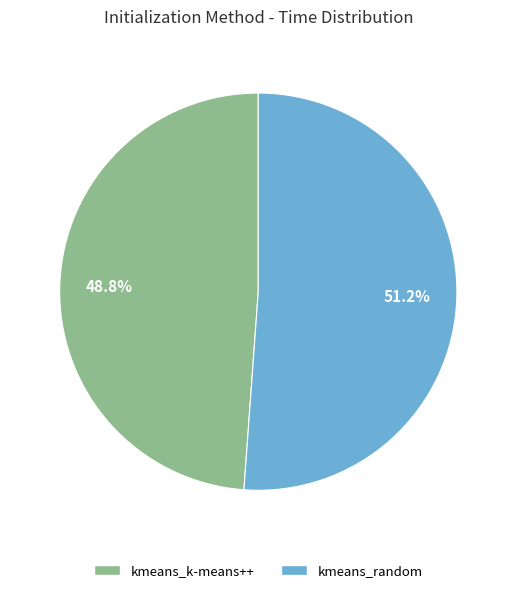

Rank the categories by value from lowest to highest.

kmeans_k-means++, kmeans_random